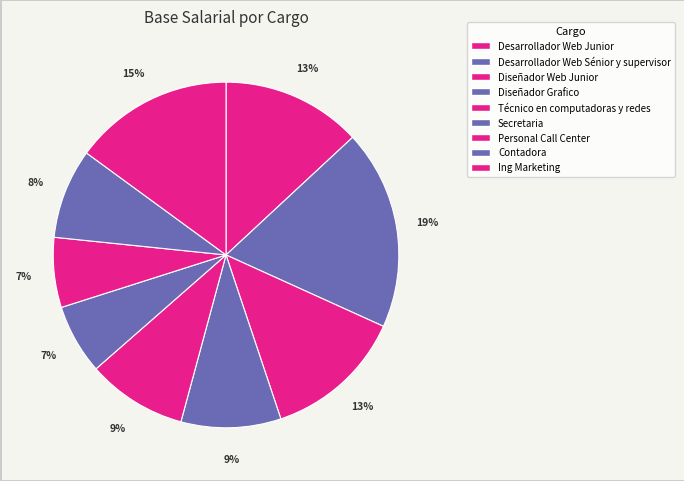

How many segments does this pie chart have?

9